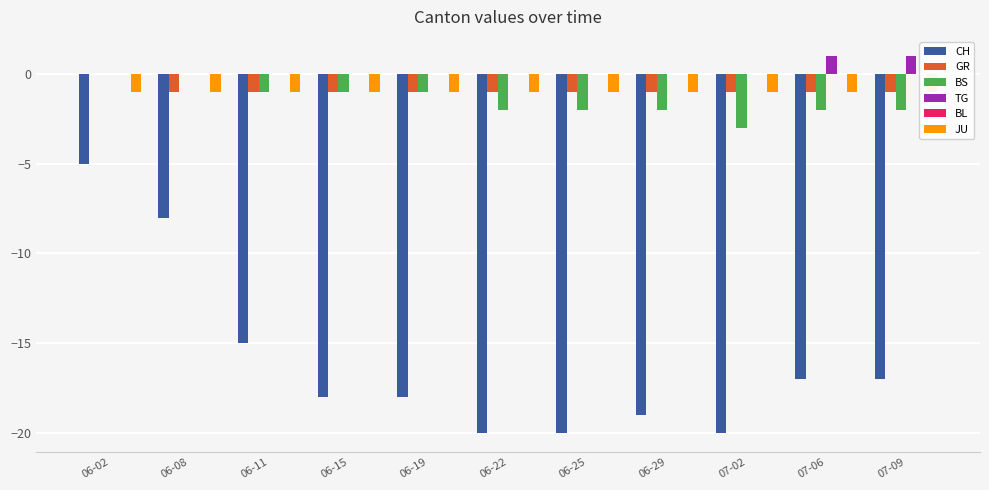

How many bars are there in each group?

6